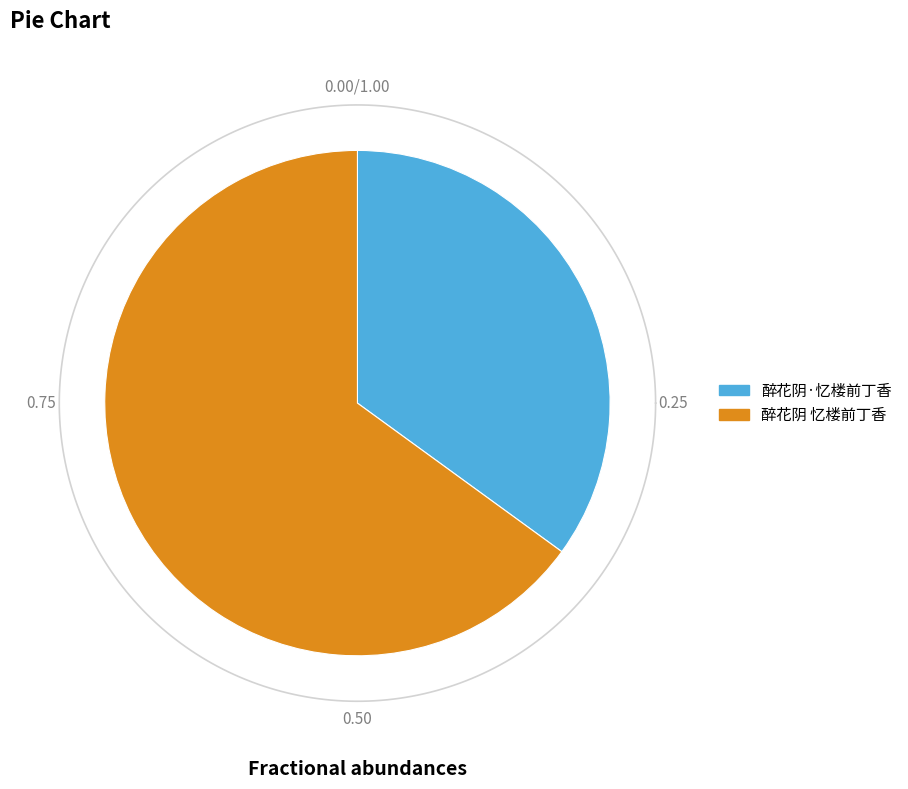

Which category has the biggest portion of the pie?

醉花阴 忆楼前丁香